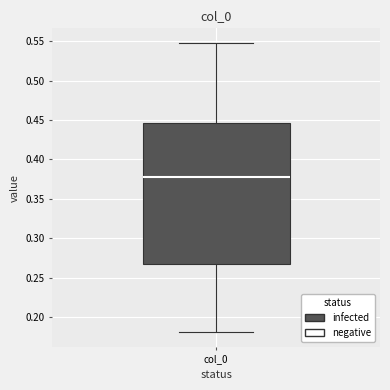

Where does the lower whisker of the box for col_0 end on the y-axis? The values are not printed on the chart, so give them approximately, as read against the axis.

0.180